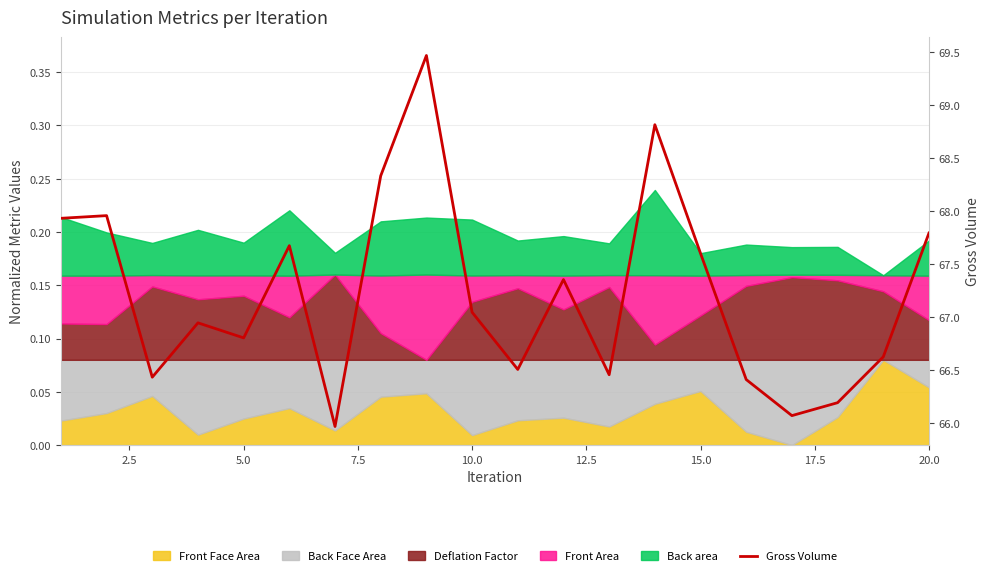

How many interior local valleys (lower than both neighbors) does the data have?

6